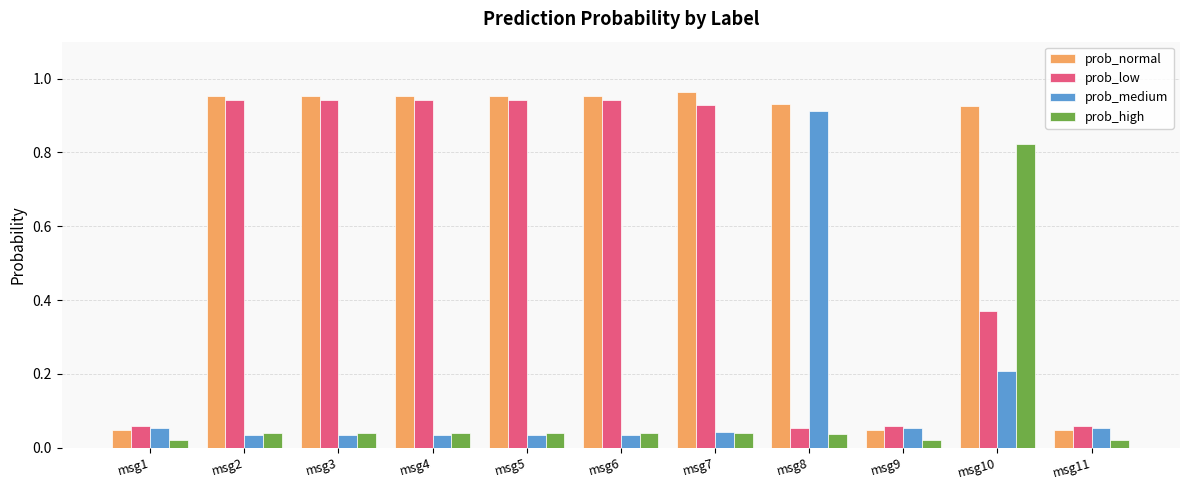

How many groups of bars are there?

11